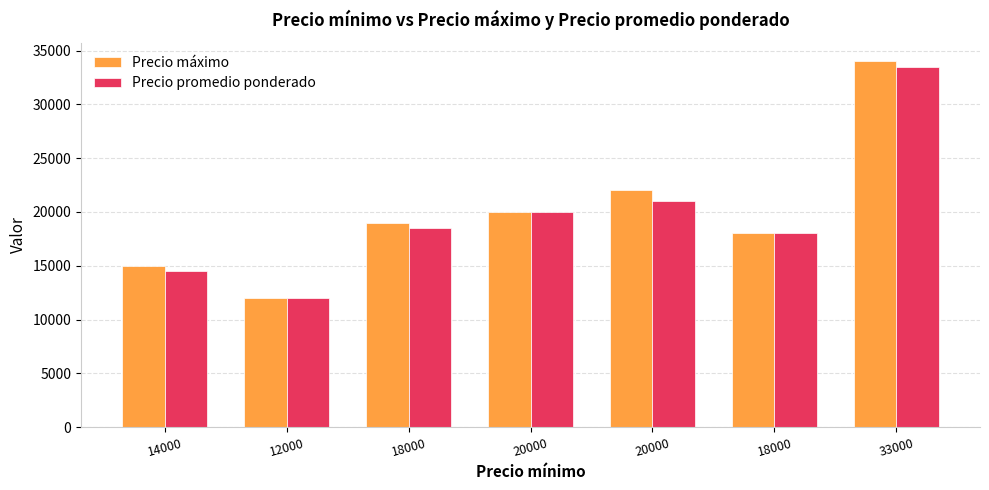

Reading right to left, extract all data points from this chart.

Precio máximo: 33000=34000	18000=18000	20000=22000	20000=20000	18000=19000	12000=12000	14000=15000
Precio promedio ponderado: 33000=33500	18000=18000	20000=21000	20000=20000	18000=18500	12000=12000	14000=14500